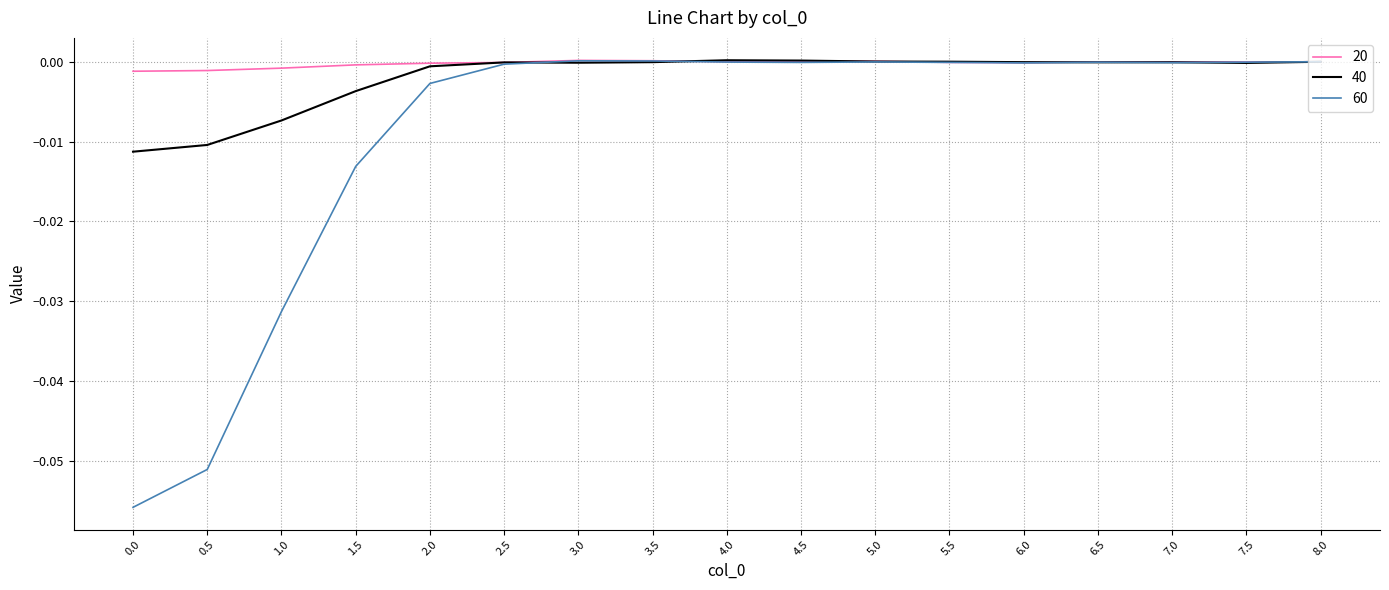

Rank the series by their average value, from lowest to highest.

60, 40, 20